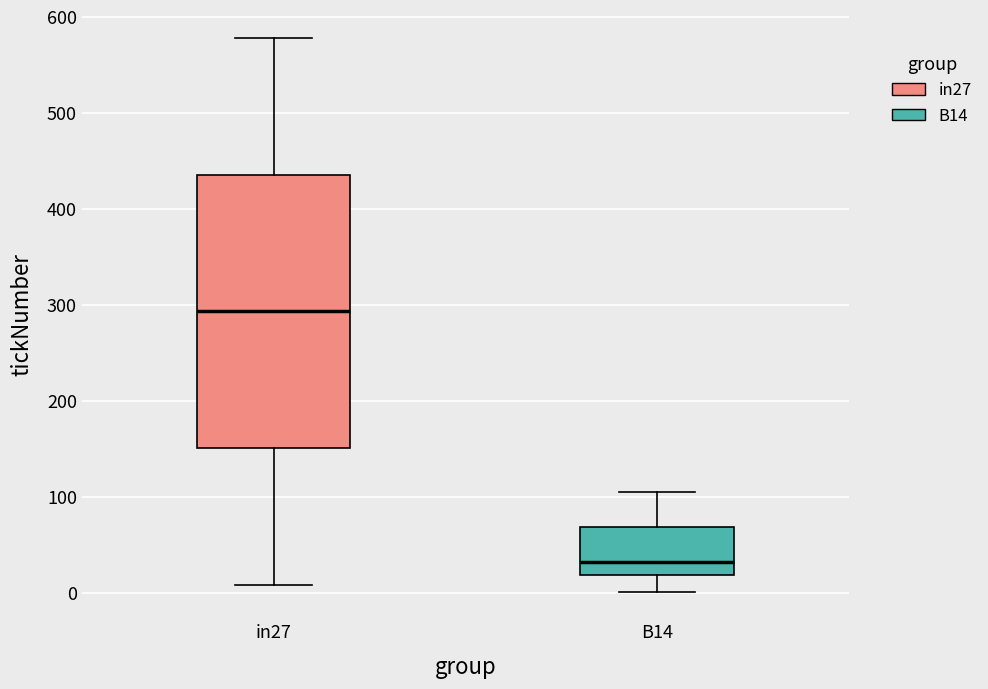

Reading left to right, read every box against the y-axis: the position of its median line, the range the box covers, and the ends of its whiskers. The values are not printed on the chart, so give them approximately, as read against the axis.

in27: median 290, box 150 to 440, whiskers 10 to 580
B14: median 30, box 20 to 70, whiskers 0 to 110